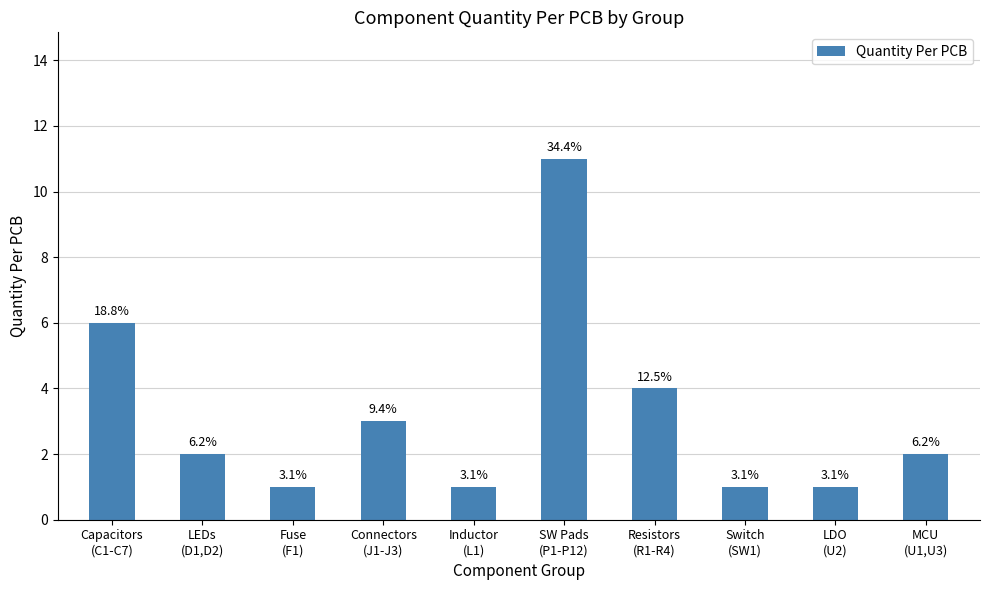

What is the difference between the values at Resistors
(R1-R4) and MCU
(U1,U3)?

2